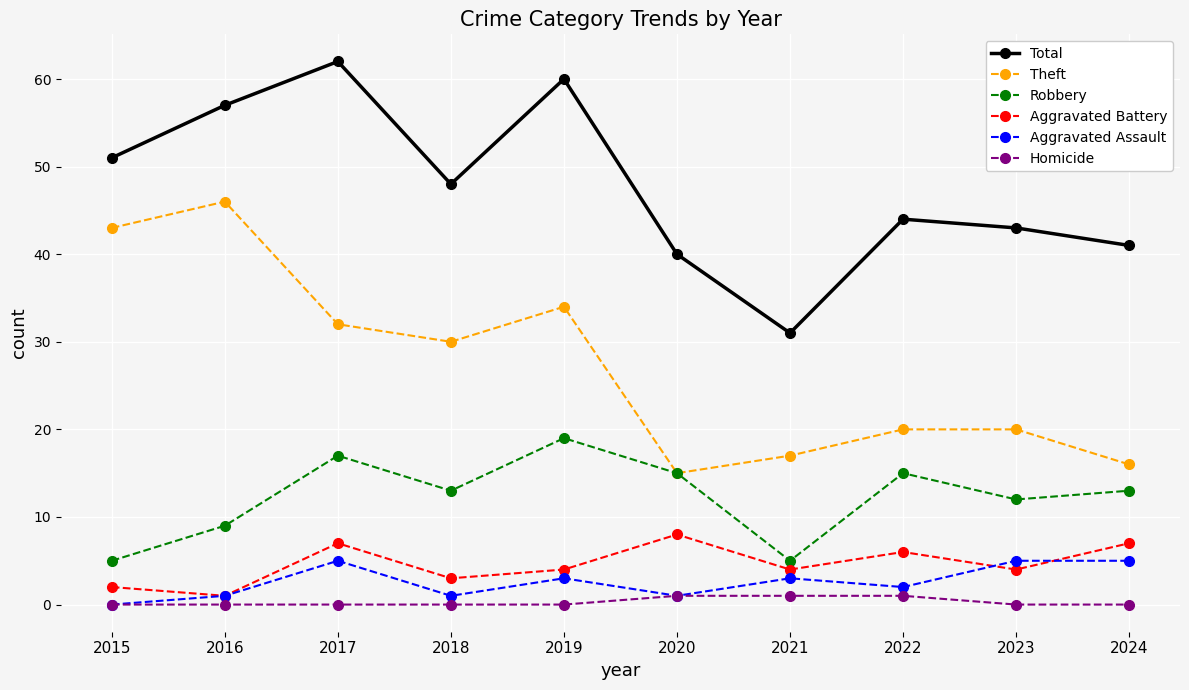

In Robbery, how many points are higher than both neighbors (excluding endpoints)?

3